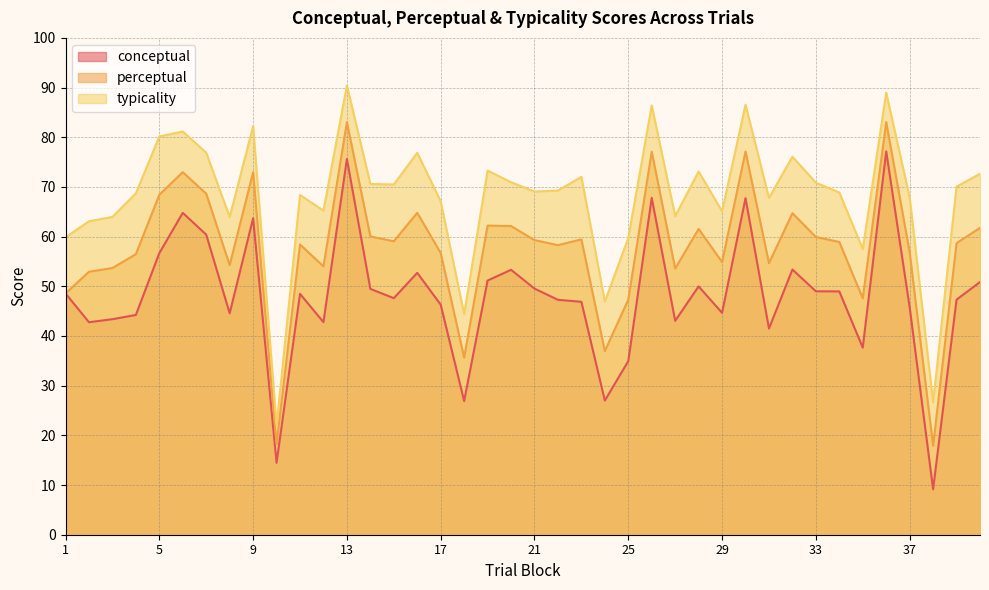

At which category does conceptual reach its first local valley?

2